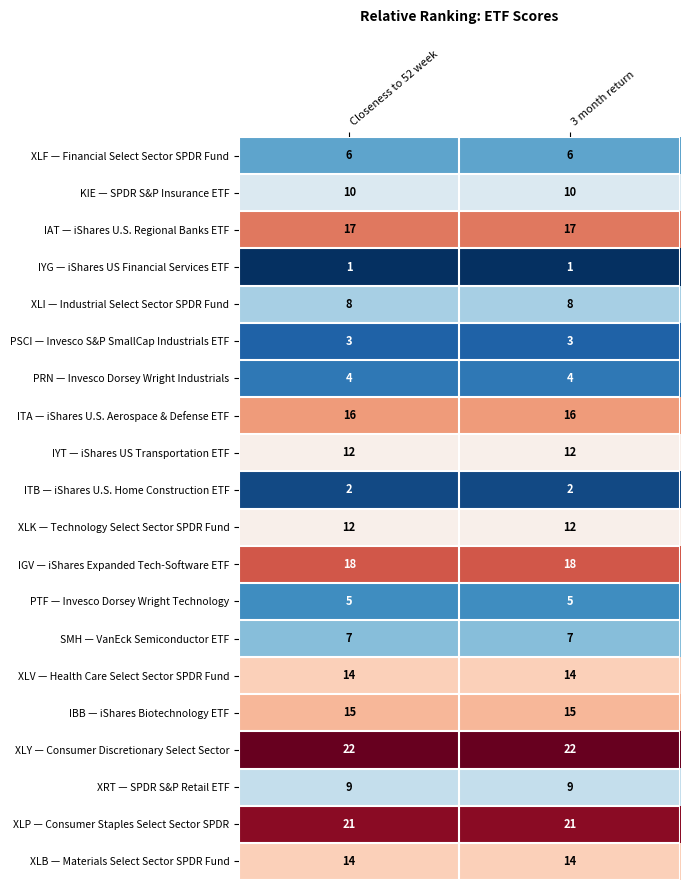

What is the greatest value displayed?

22